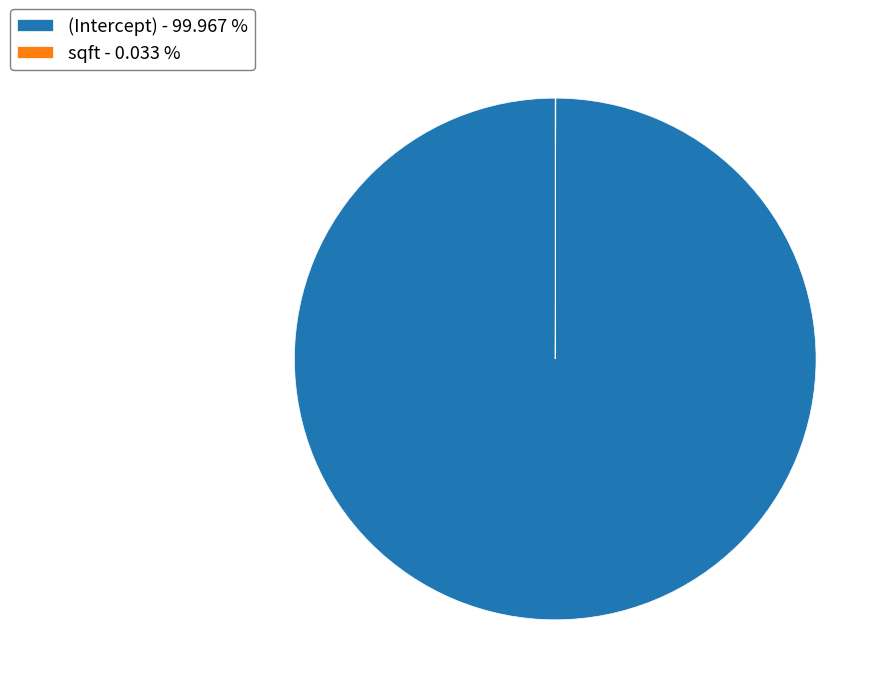

Does (Intercept) - 99.967 % account for over 50% of the chart?

Yes